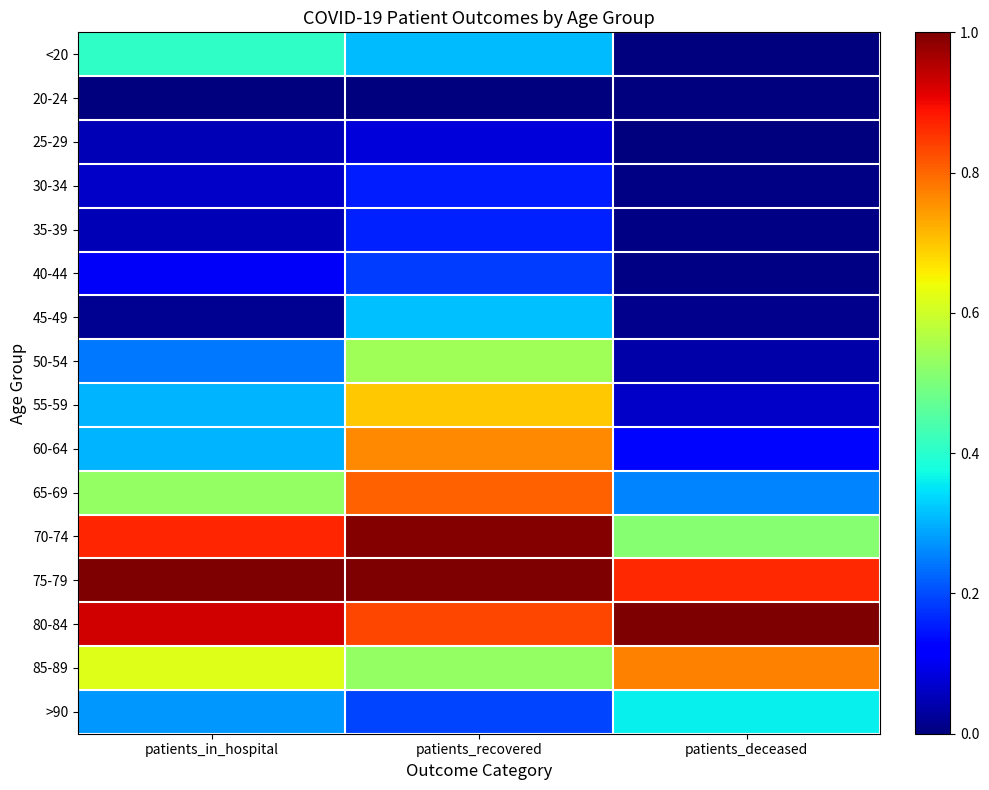

Which series has the widest spread of values?

60-64